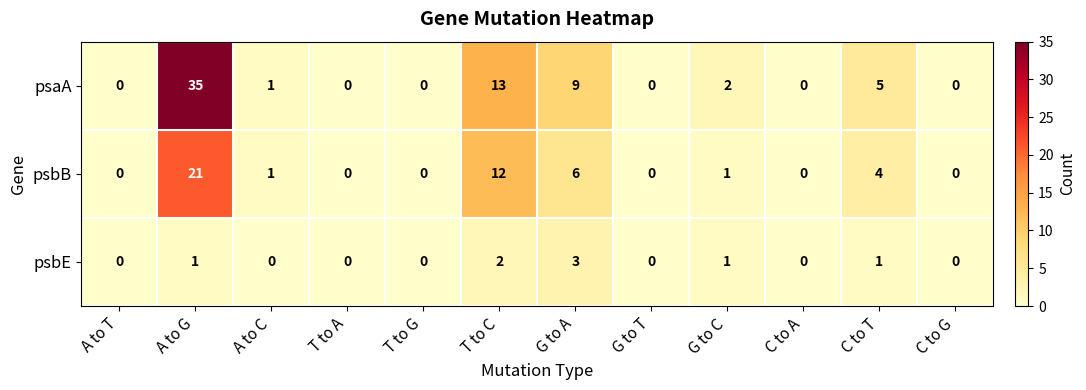

True or false: psbB has a value of 0 at G to C.

False